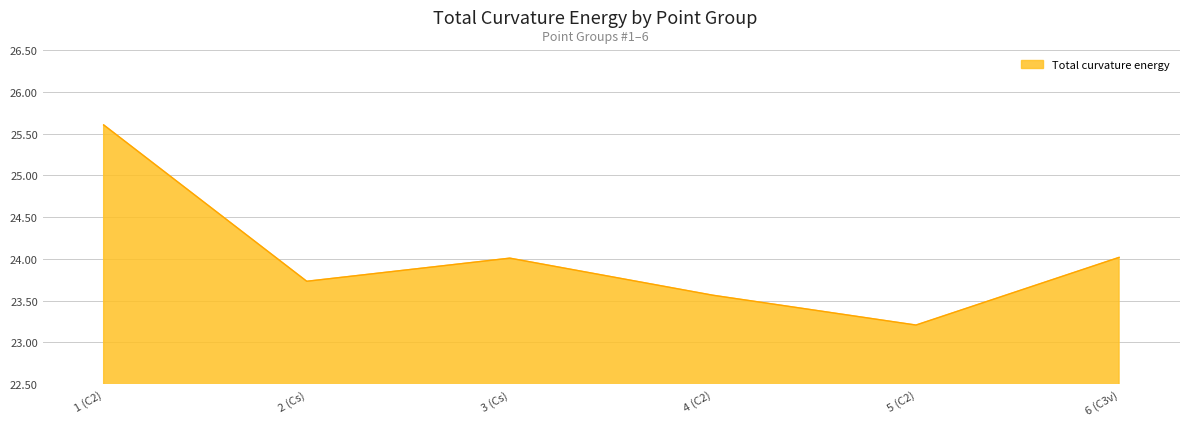

What is the ratio of the value at 5 (C2) to the value at 3 (Cs)?

1.0